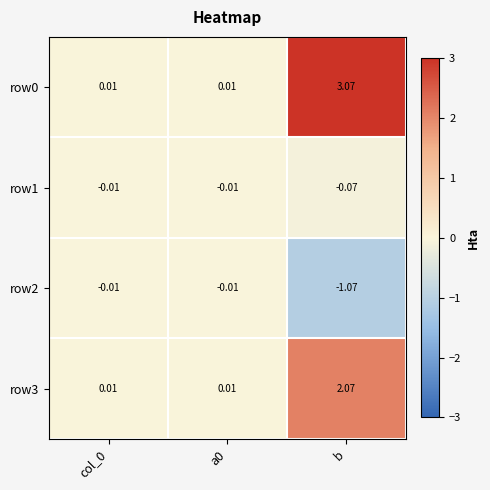

Is the value of row3 at b greater than the value of row2 at a0?

Yes